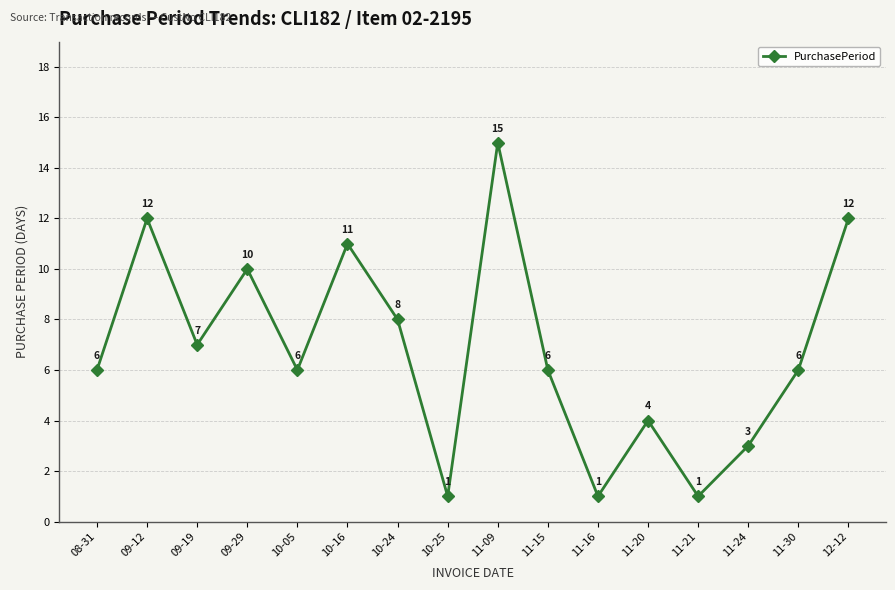

True or false: the data has more than 1 interior local peaks.

True